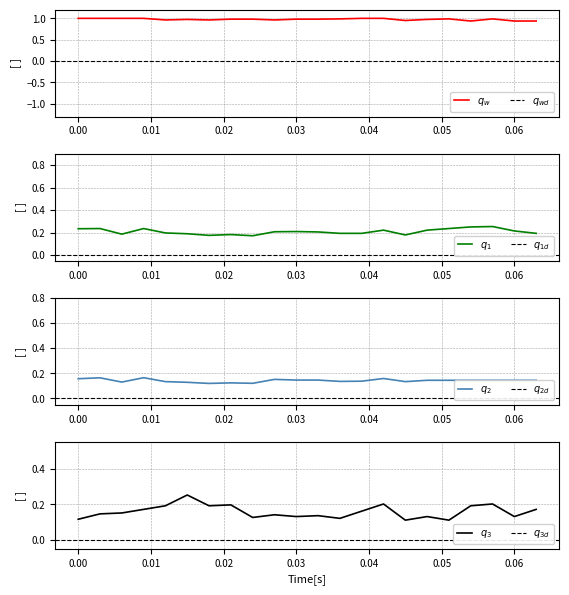

Does the chart have visible grid lines?

Yes